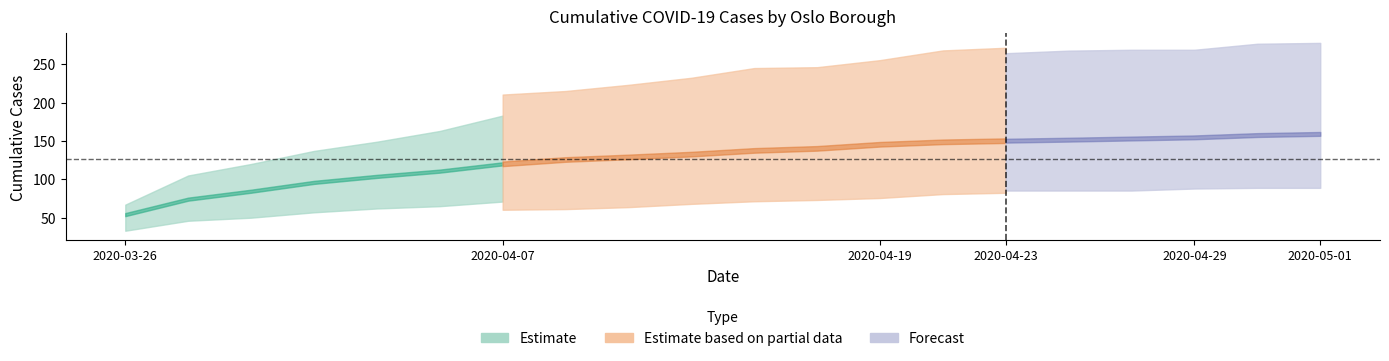

Which category has the lowest value in the Grünerløkka series?

2020-03-26